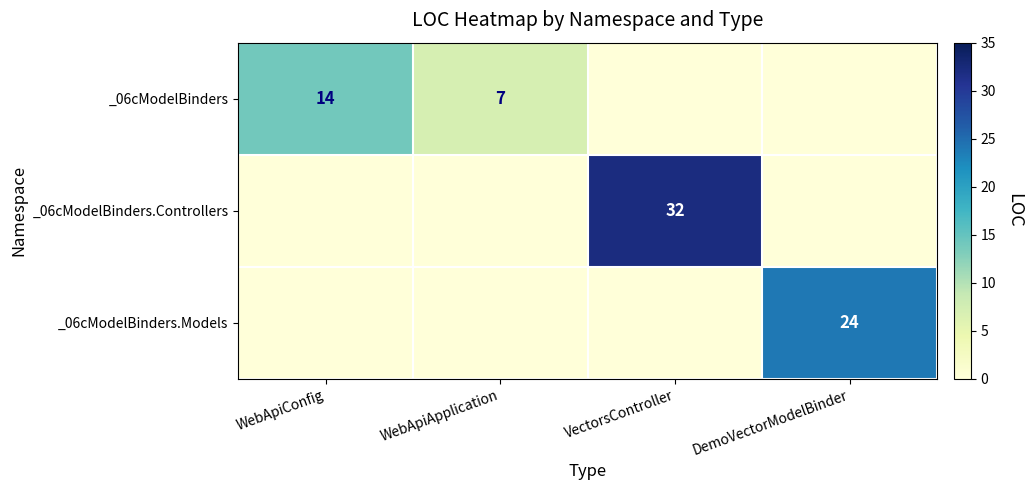

True or false: _06cModelBinders has a value of 7 at WebApiApplication.

True